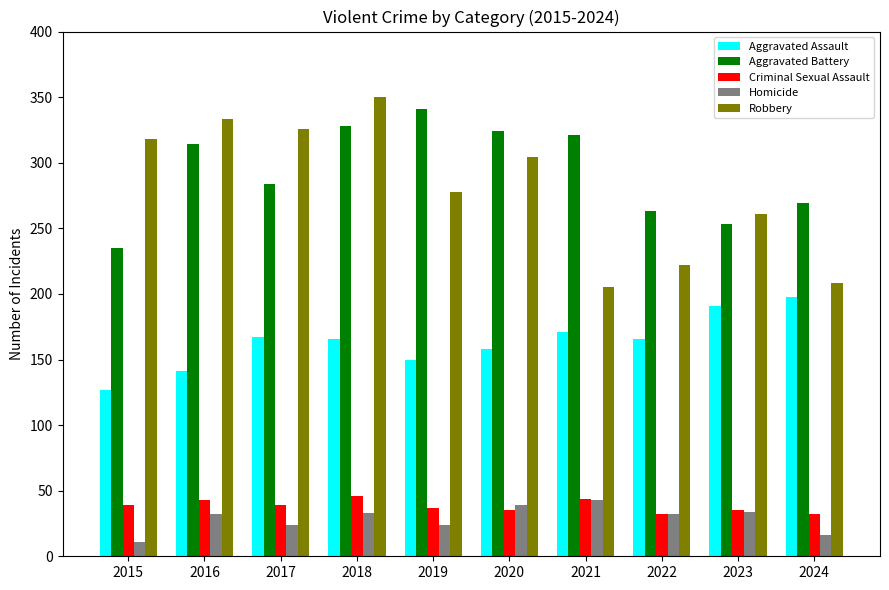

What is the value of the Robbery bar at the 10th from the left?

208